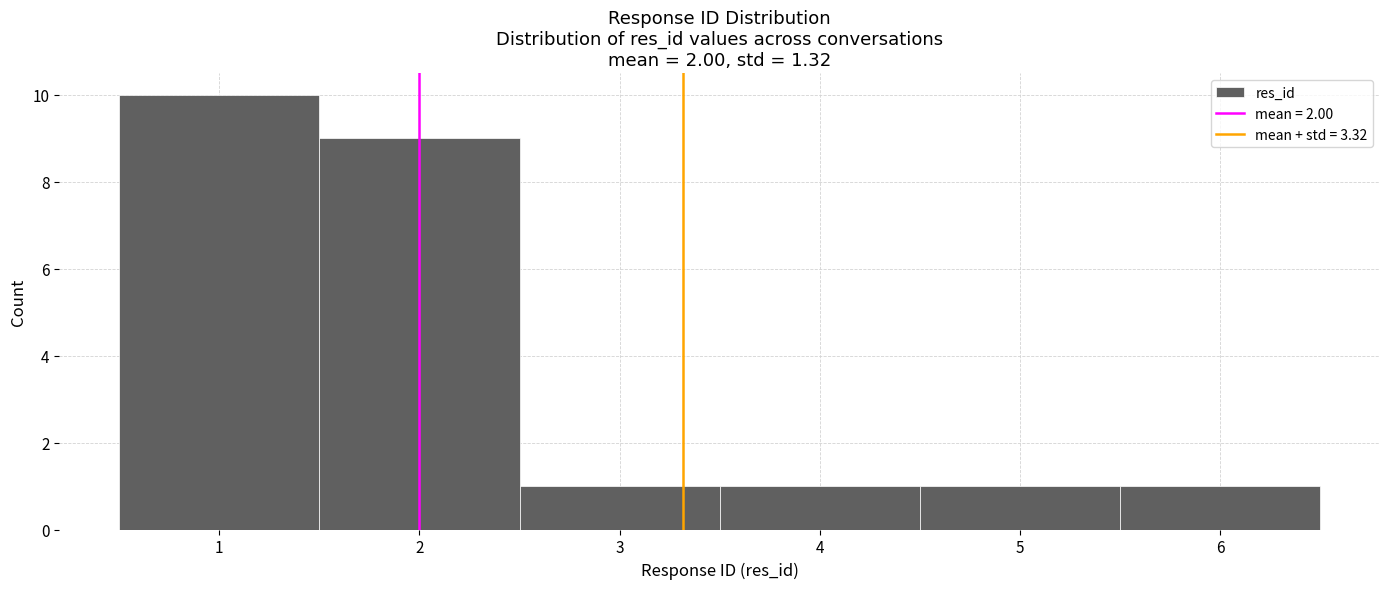

What is the height of the bar covering 0.5 to 1.5 on the x-axis? The values are not printed on the chart, so give them approximately, as read against the axis.

10